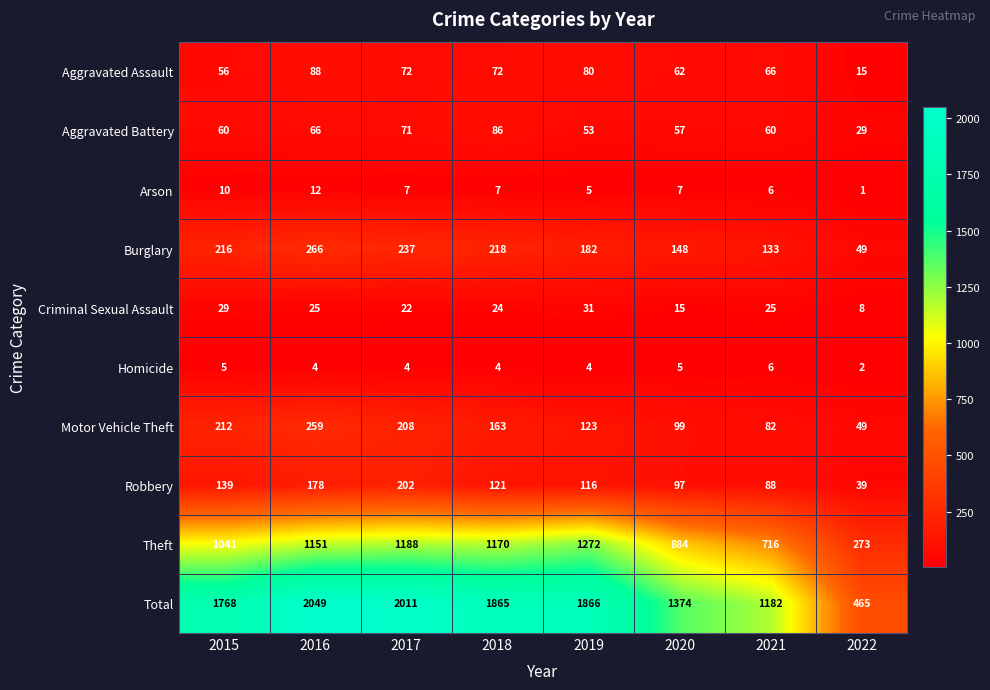

What is the sum of the Motor Vehicle Theft values at 2015 and 2016?

471